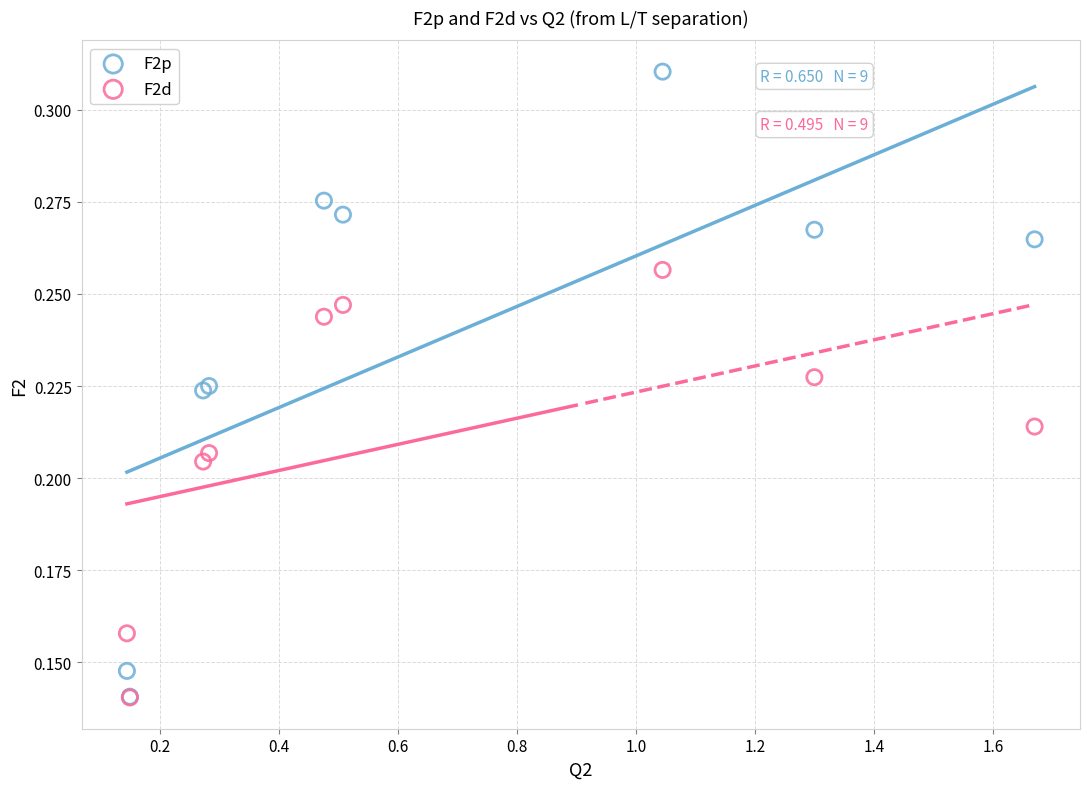

Which series reaches the maximum Y coordinate?

F2p